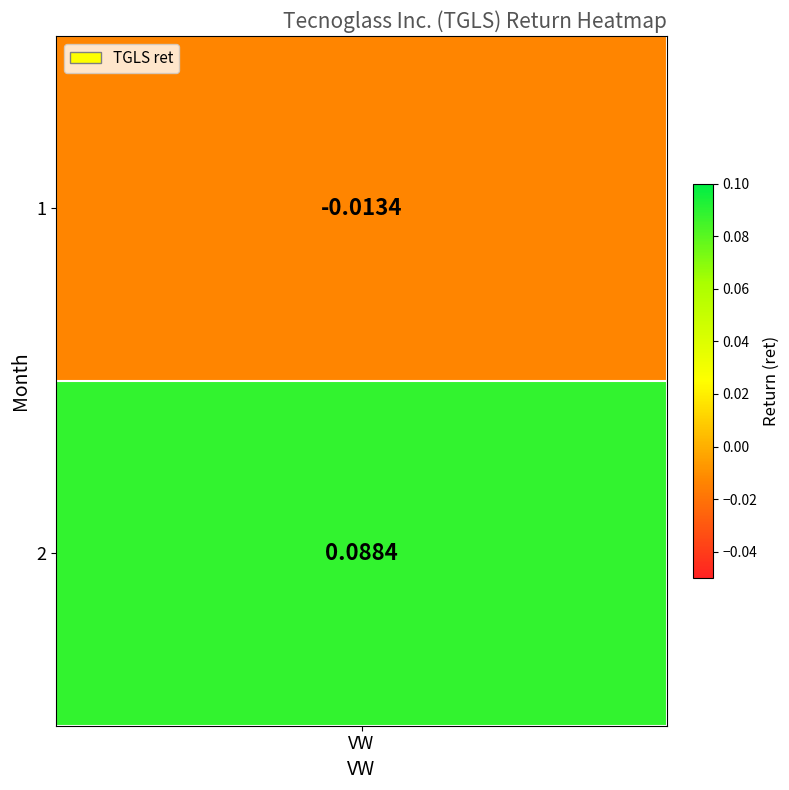

List the labels in order of value, smallest first.

1, 2